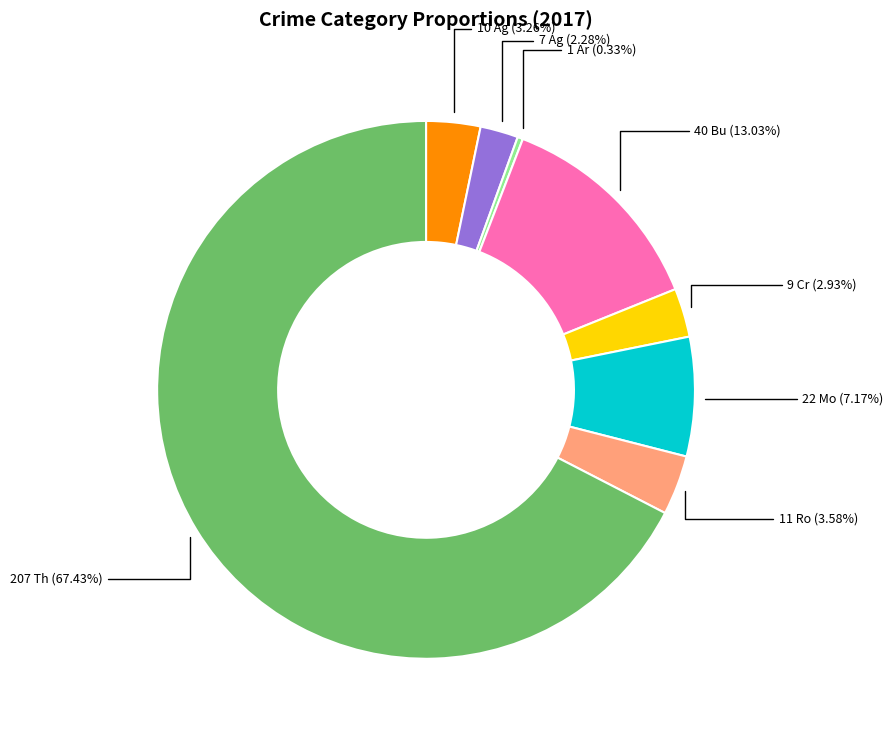

Is there a majority slice in this chart?

Yes